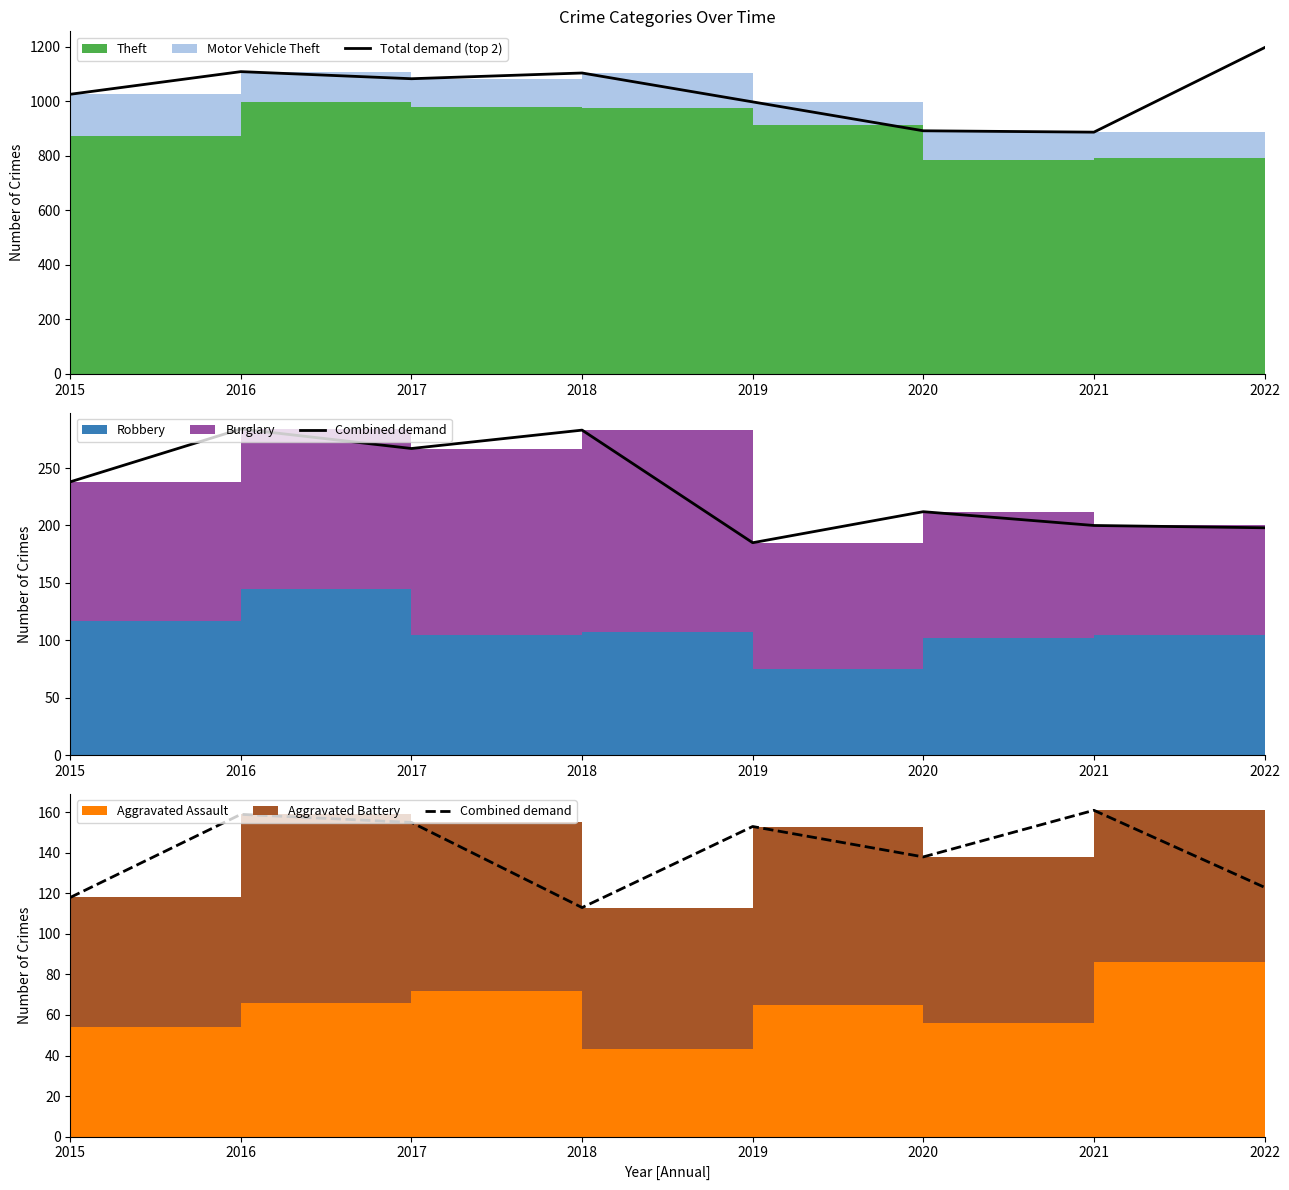

At how many categories does at least one series exceed 695?

8